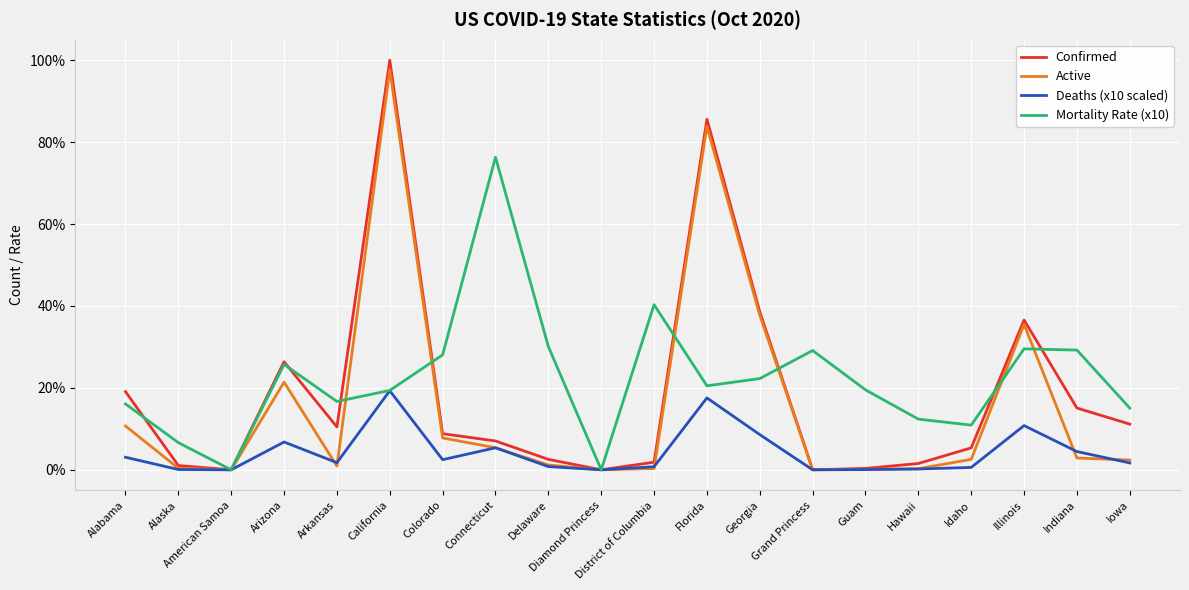

What position from the left is American Samoa?

3